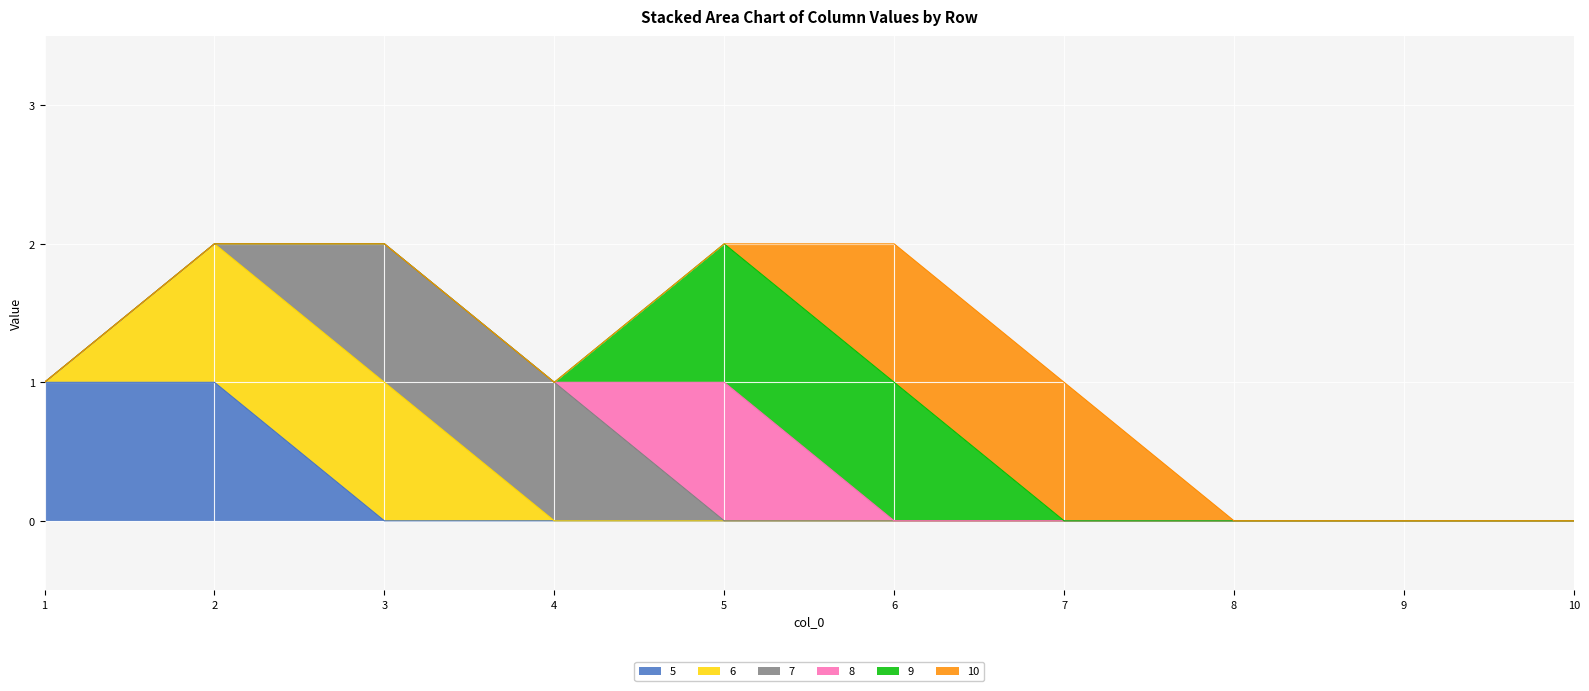

What is the total value across all series at 2?

2